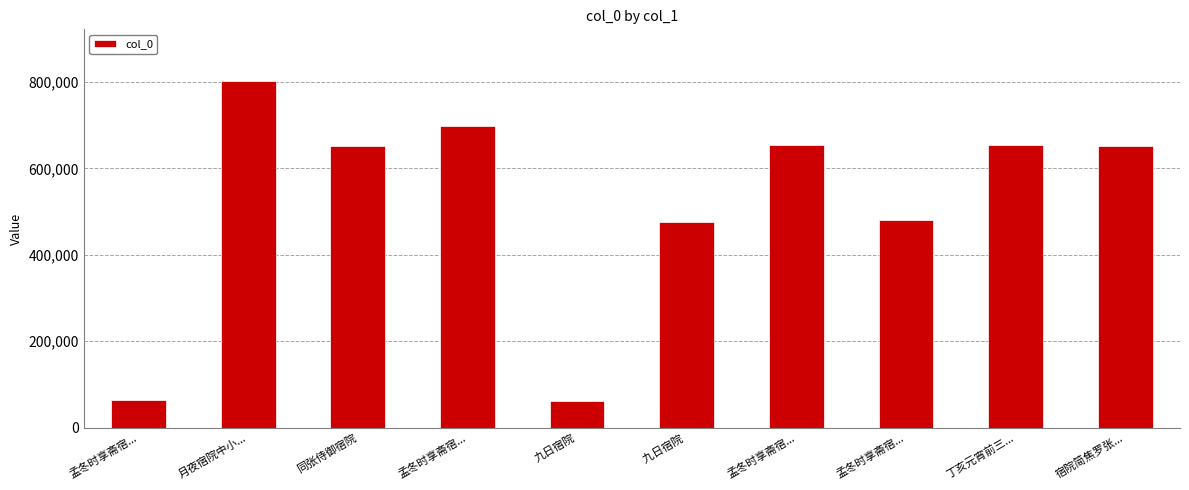

True or false: the data shows 480019 at 孟冬时享斋宿....

True